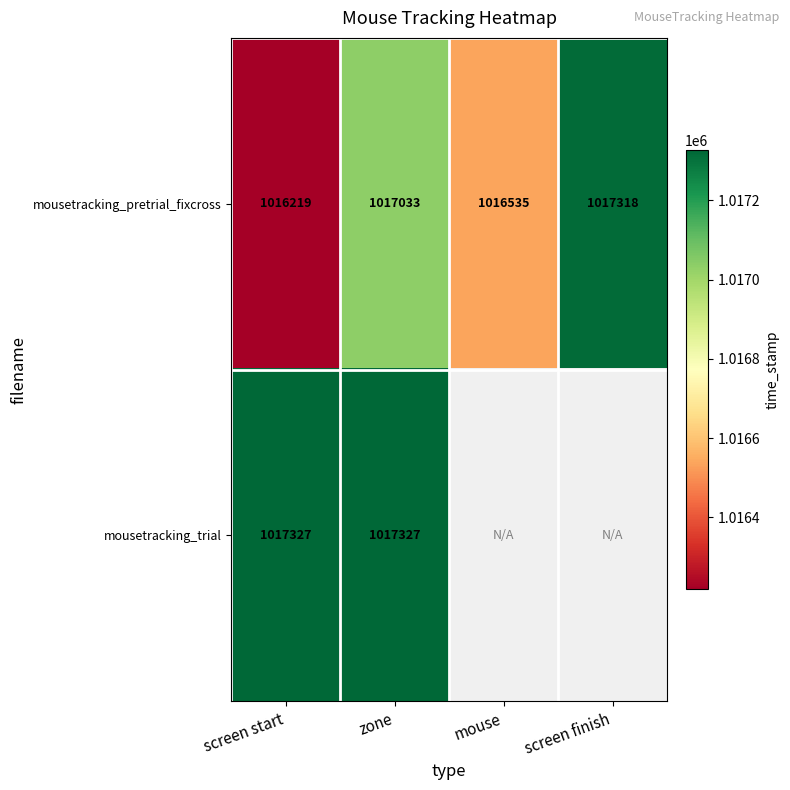

Is it true that mousetracking_pretrial_fixcross equals 649950 at mouse?

False